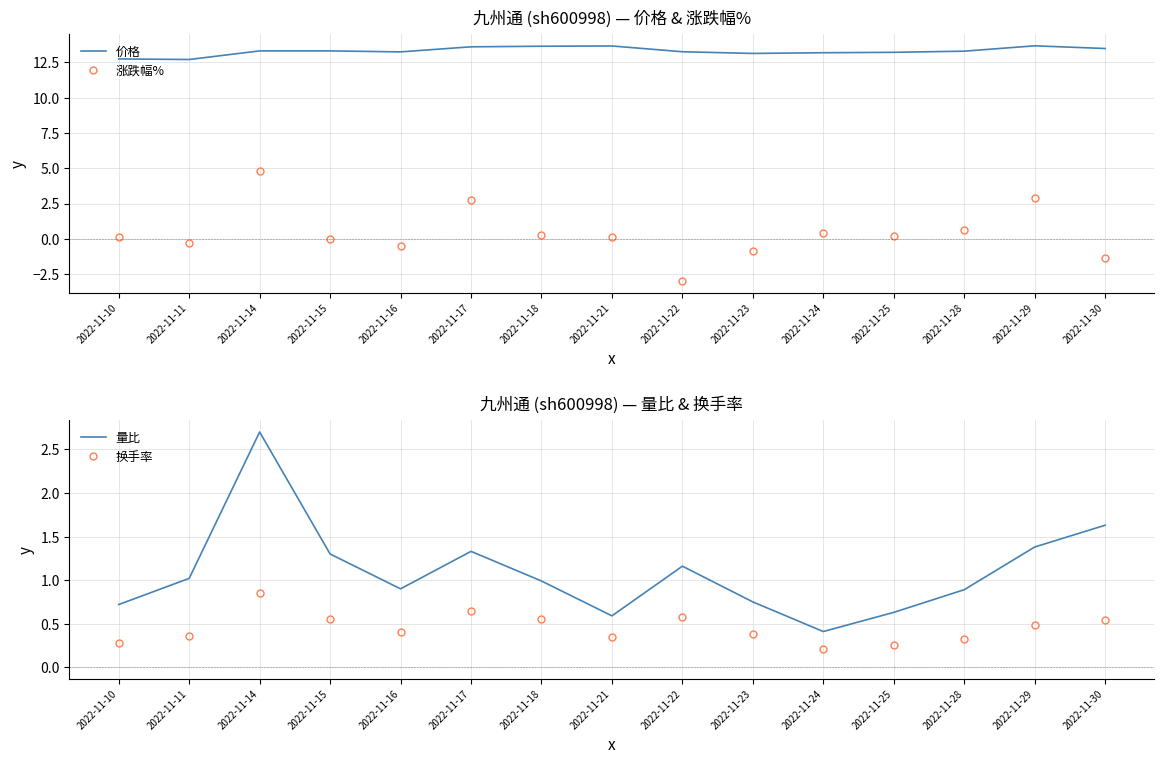

At which label does 涨跌幅% reach its peak?

2022-11-14